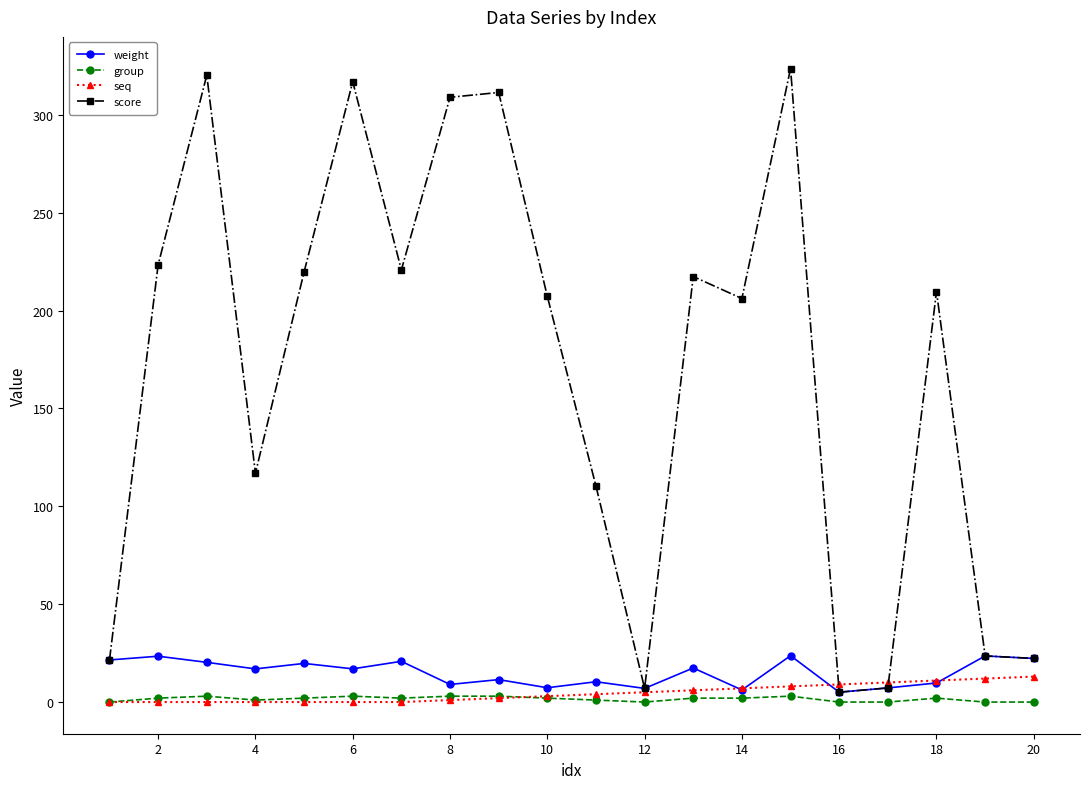

True or false: score has more than 0 interior local peaks.

True